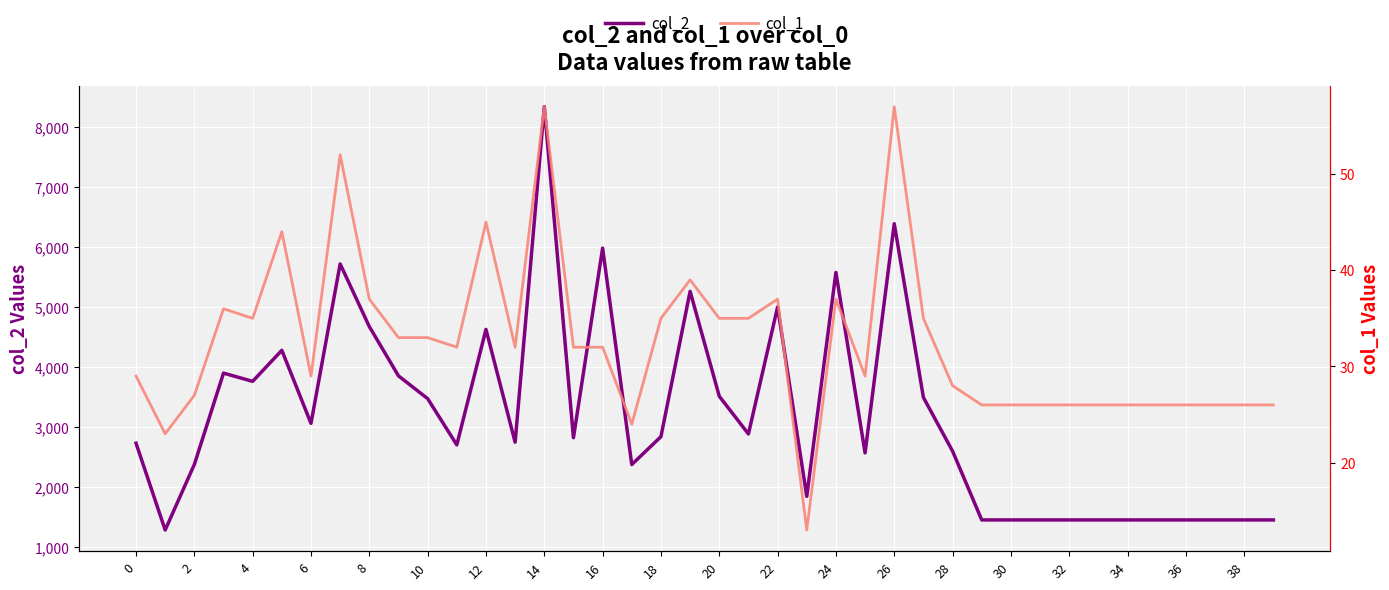

What is the lowest value of the col_2 series?

1288